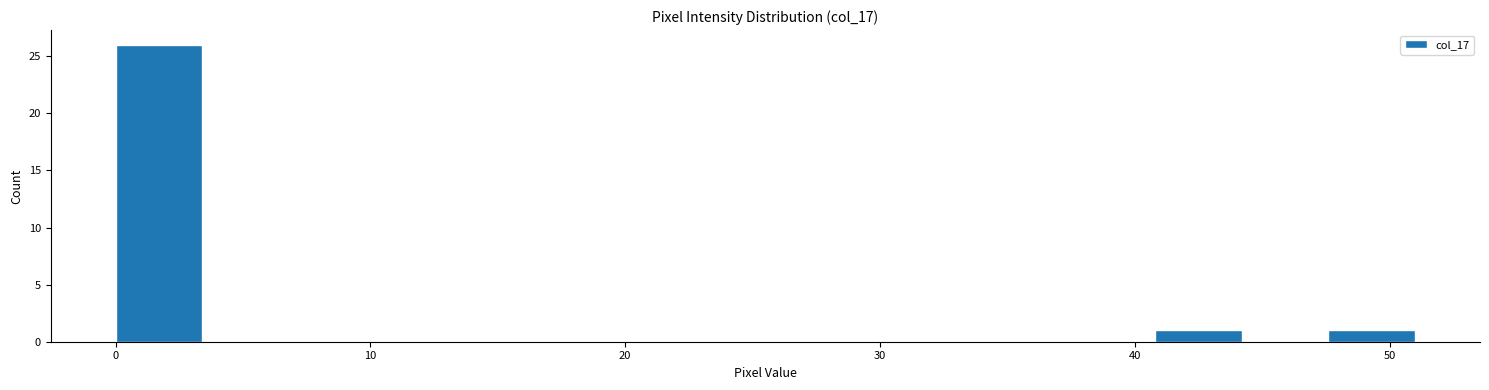

Read against the x-axis, roughly where is the centre of the tallest bar?

2